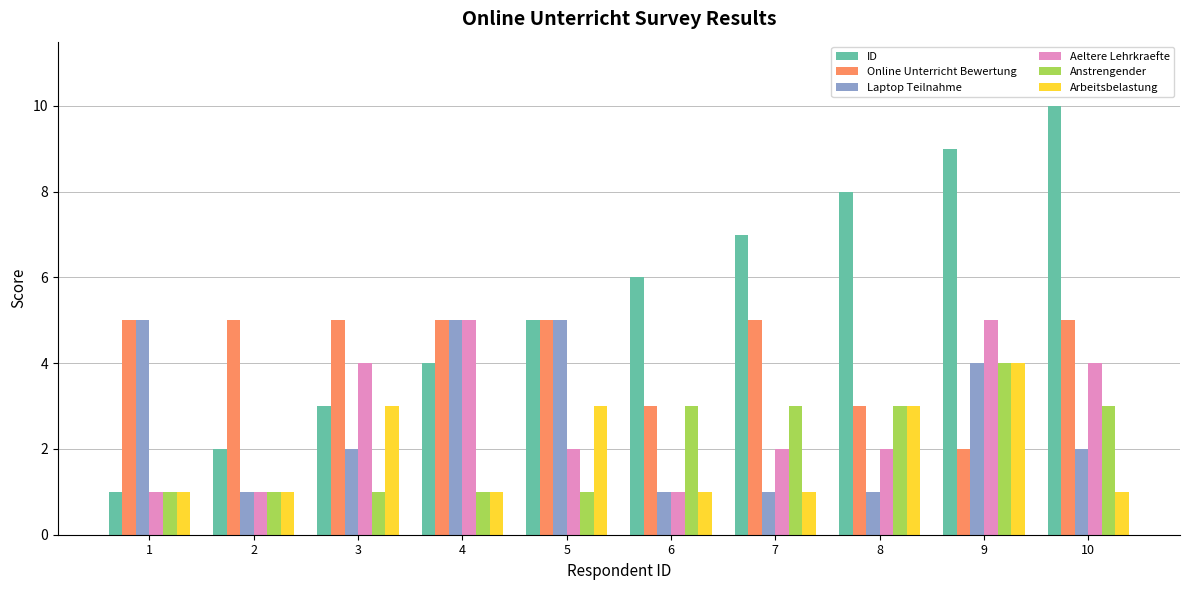

Which series changed the most between 1 and 2?

Laptop Teilnahme